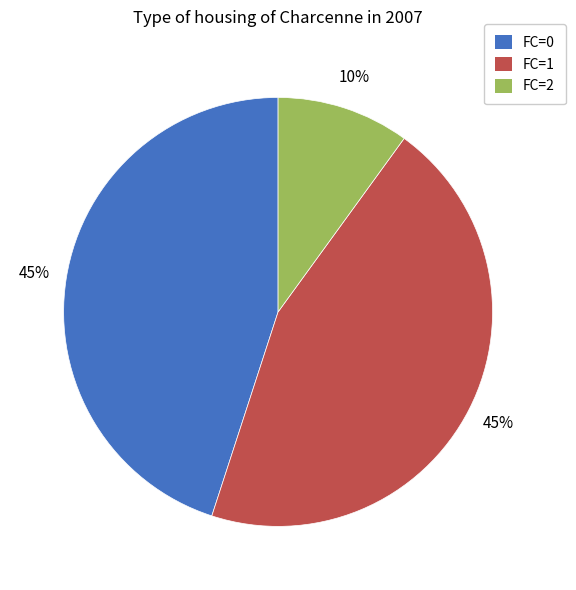

Is the sum of FC=1 and FC=0 greater than half?

Yes